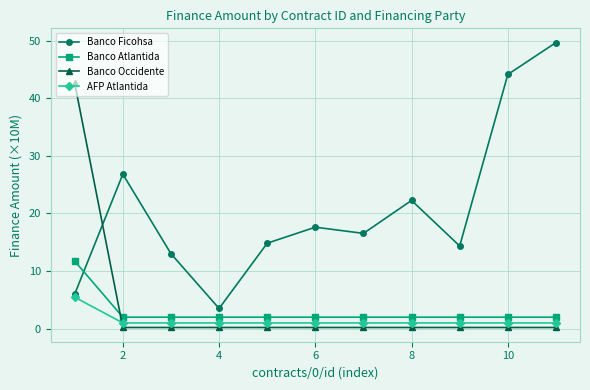

Rank the series by their maximum value, from lowest to highest.

AFP Atlantida, Banco Atlantida, Banco Occidente, Banco Ficohsa